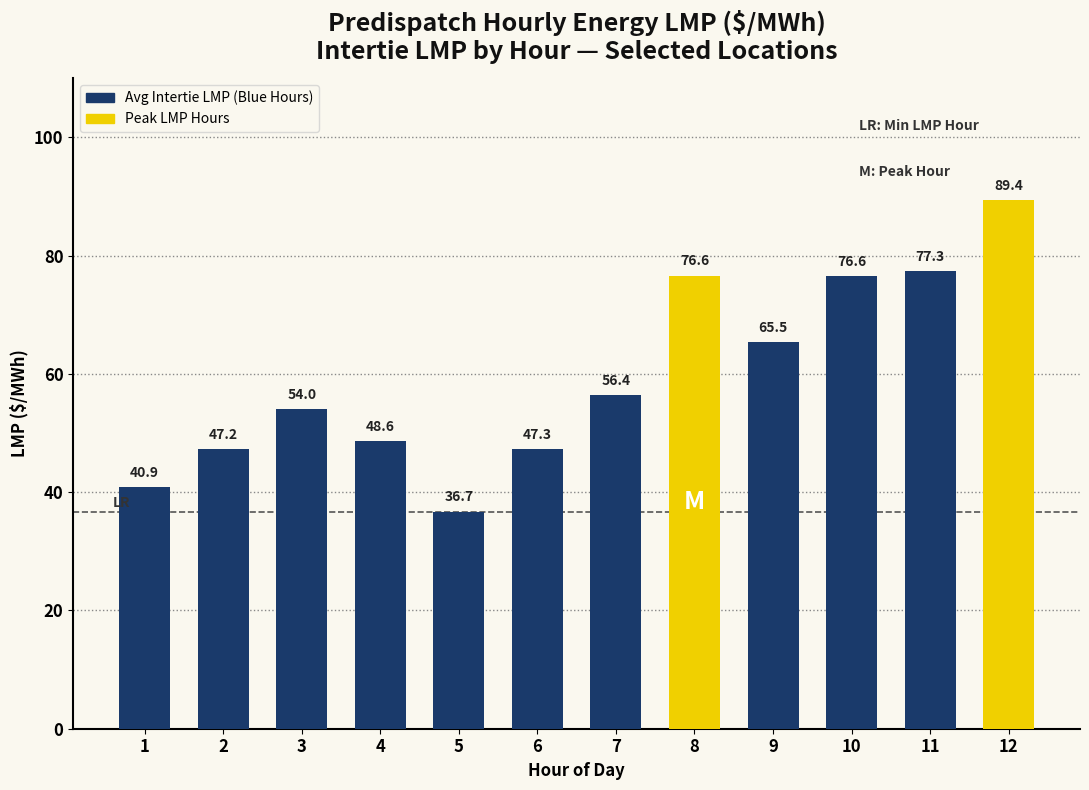

What is the difference between the values at 10 and 6?

29.3